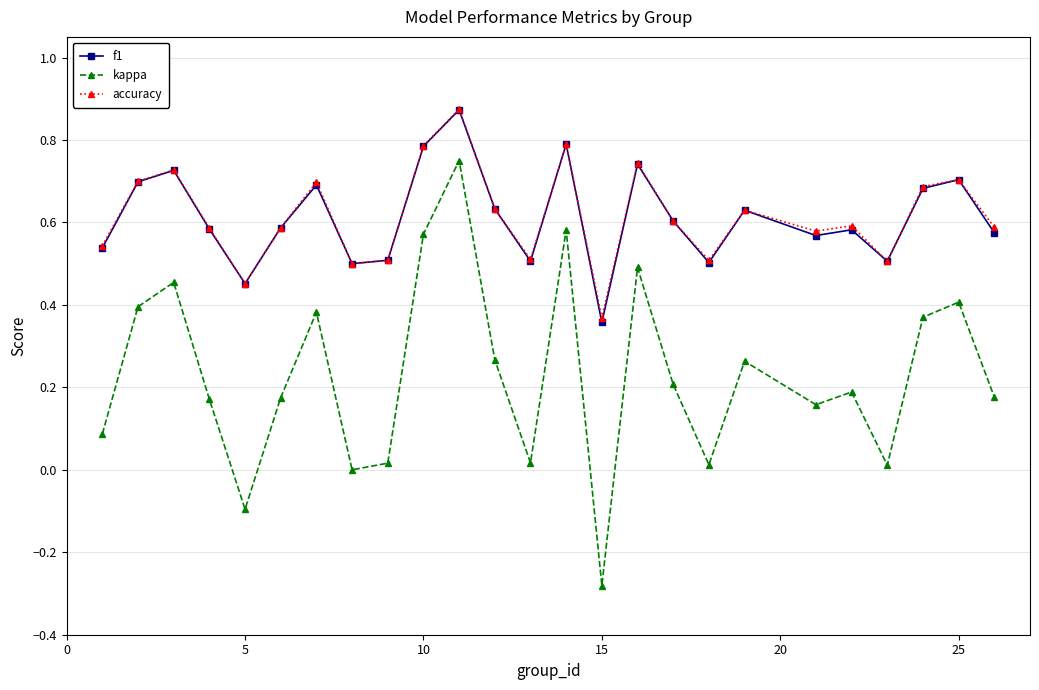

At how many categories does at least one series exceed 0?

25